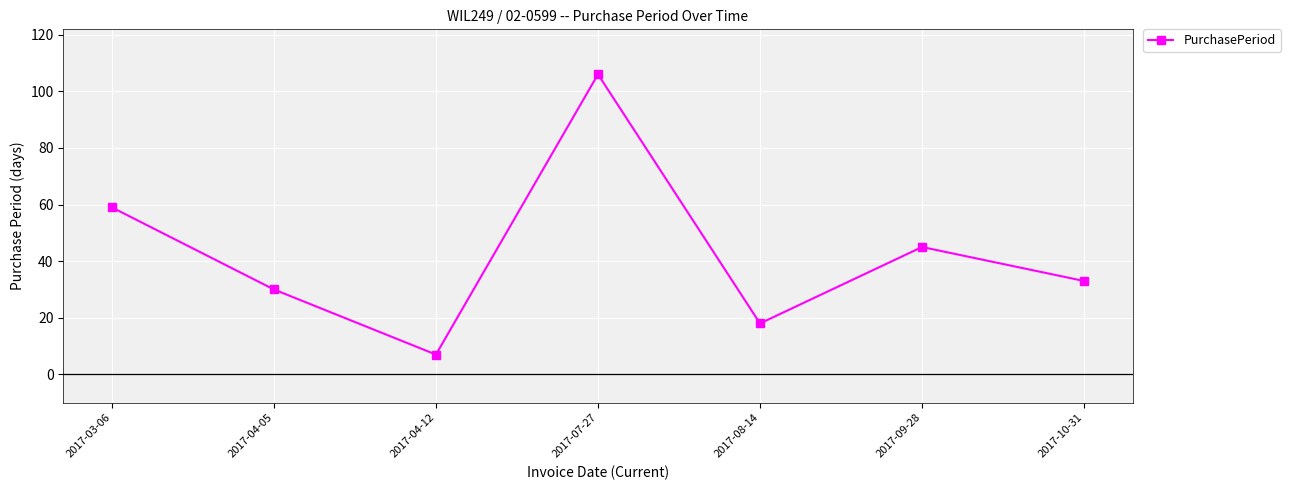

Is this an area chart (filled region under the line)?

No